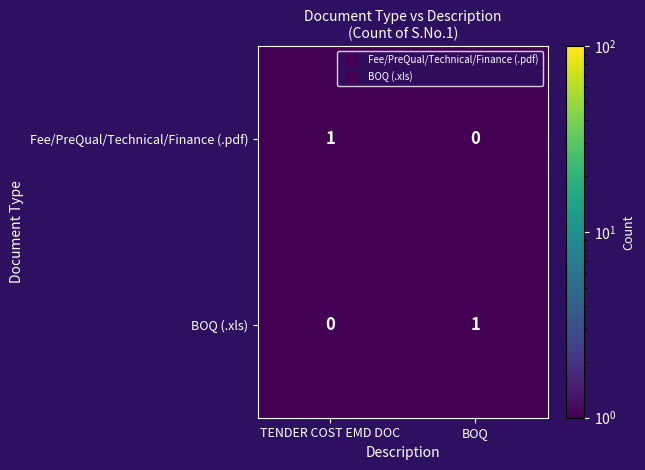

At which label does Fee/PreQual/Technical/Finance (.pdf) reach its minimum?

BOQ